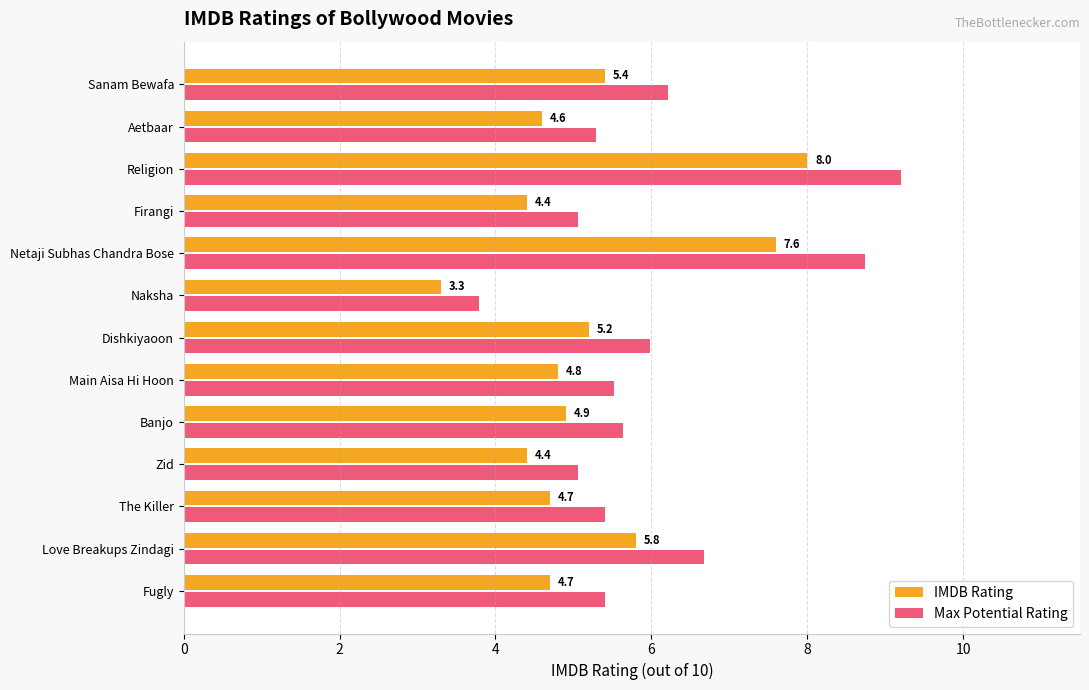

Rank the series by their average value, from lowest to highest.

IMDB Rating, Max Potential Rating